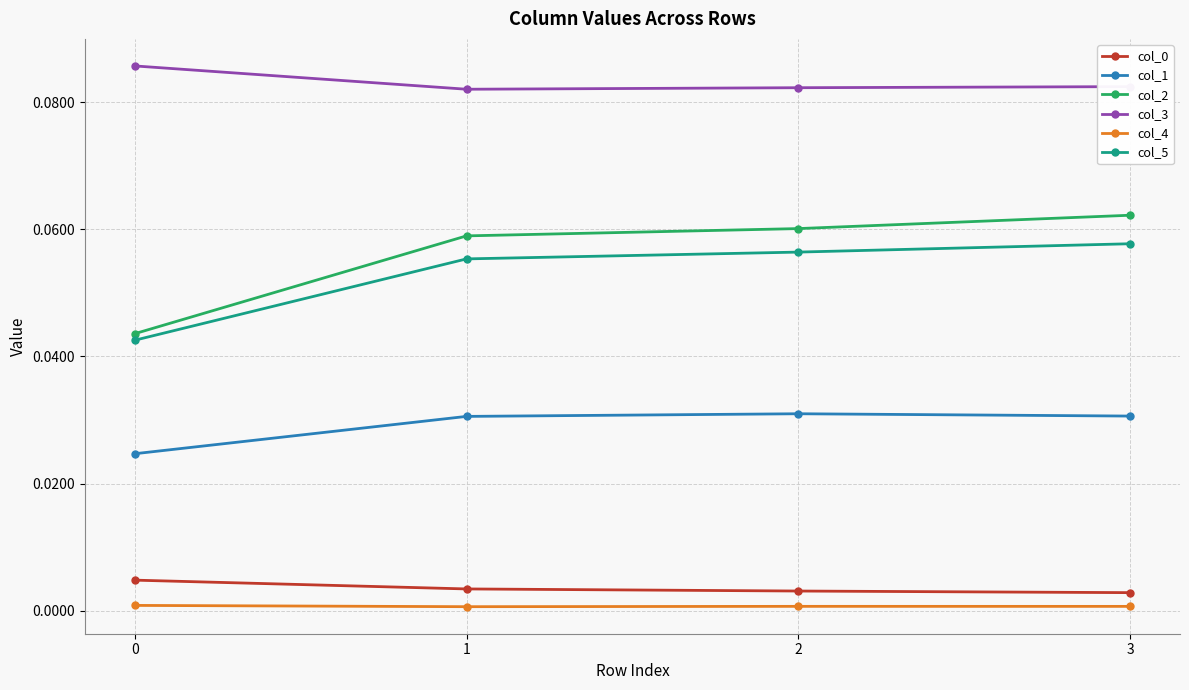

Is it true that col_1 equals 0.0 at 3?

True